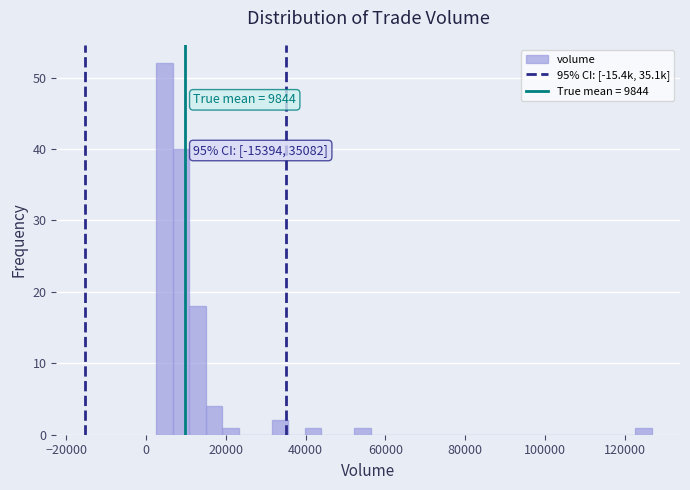

Around what value on the x-axis is the tallest bar? Give the approximate position of its centre, as read against the axis.

4000